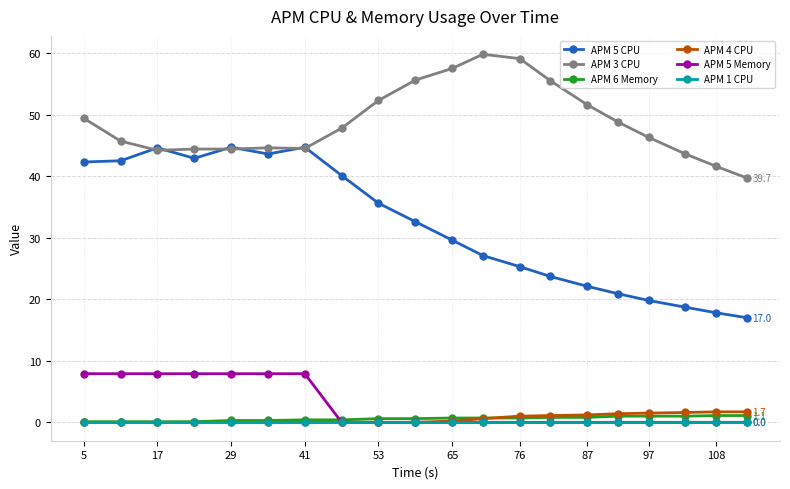

What is the value of the APM 5 CPU point at the 1st from the left?

42.3